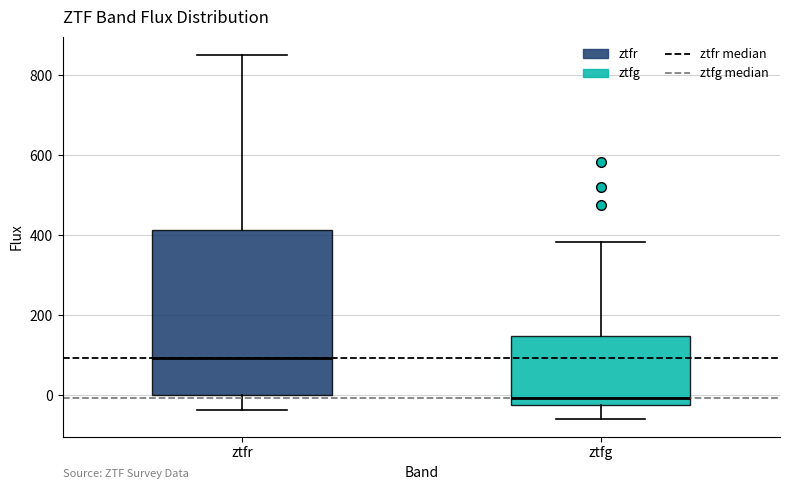

Where is the upper edge of the box for ztfg on the y-axis? The values are not printed on the chart, so give them approximately, as read against the axis.

140